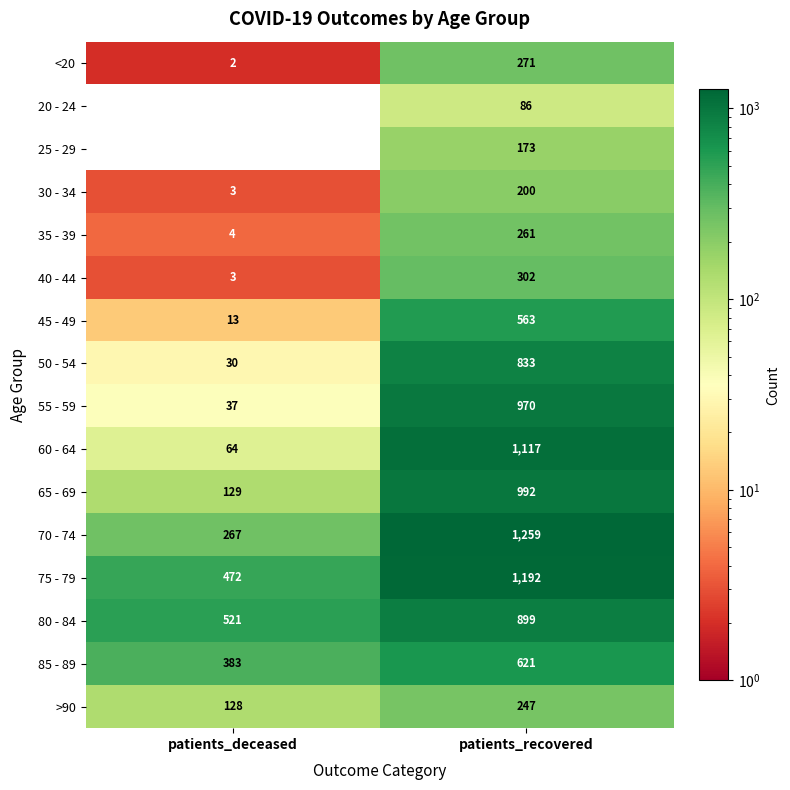

At how many categories does at least one series exceed 567?

1